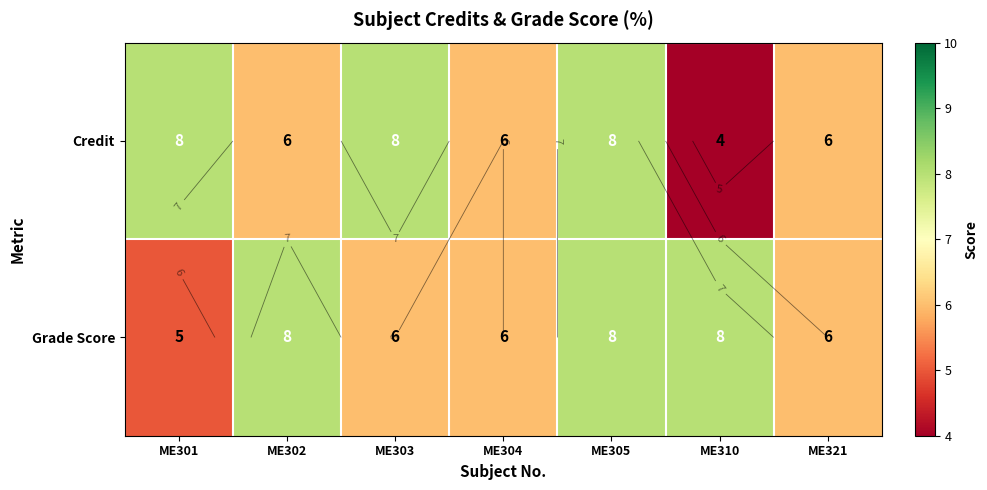

What is the greatest value displayed?

8